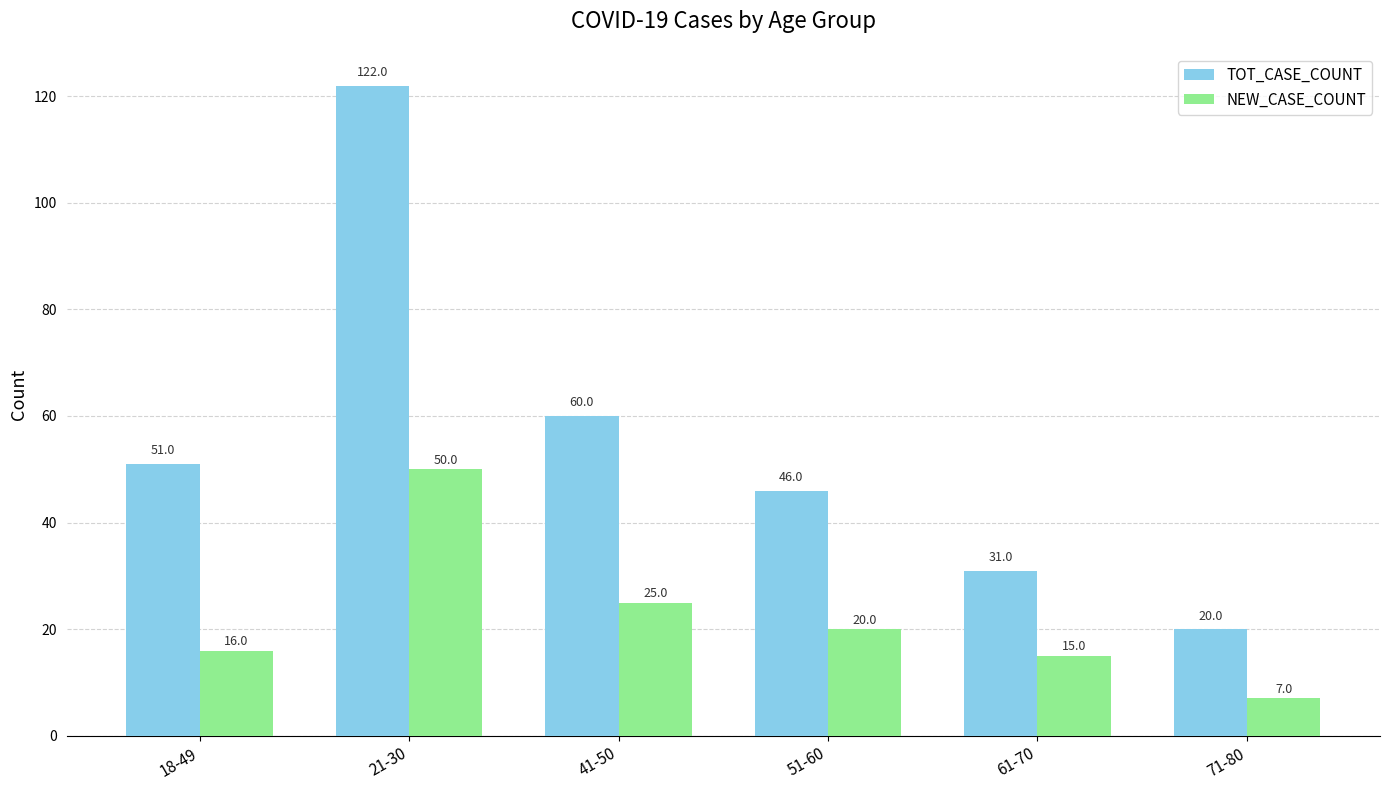

Count the number of categories in the chart.

6